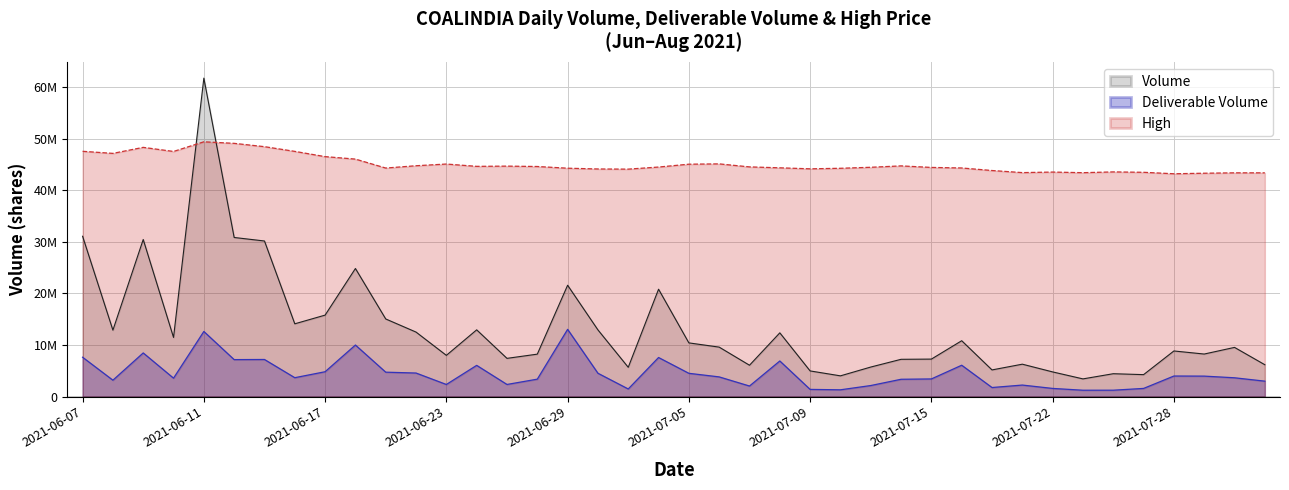

Rank the series at 2021-07-29 from lowest to highest value.

Deliverable Volume, Volume, High